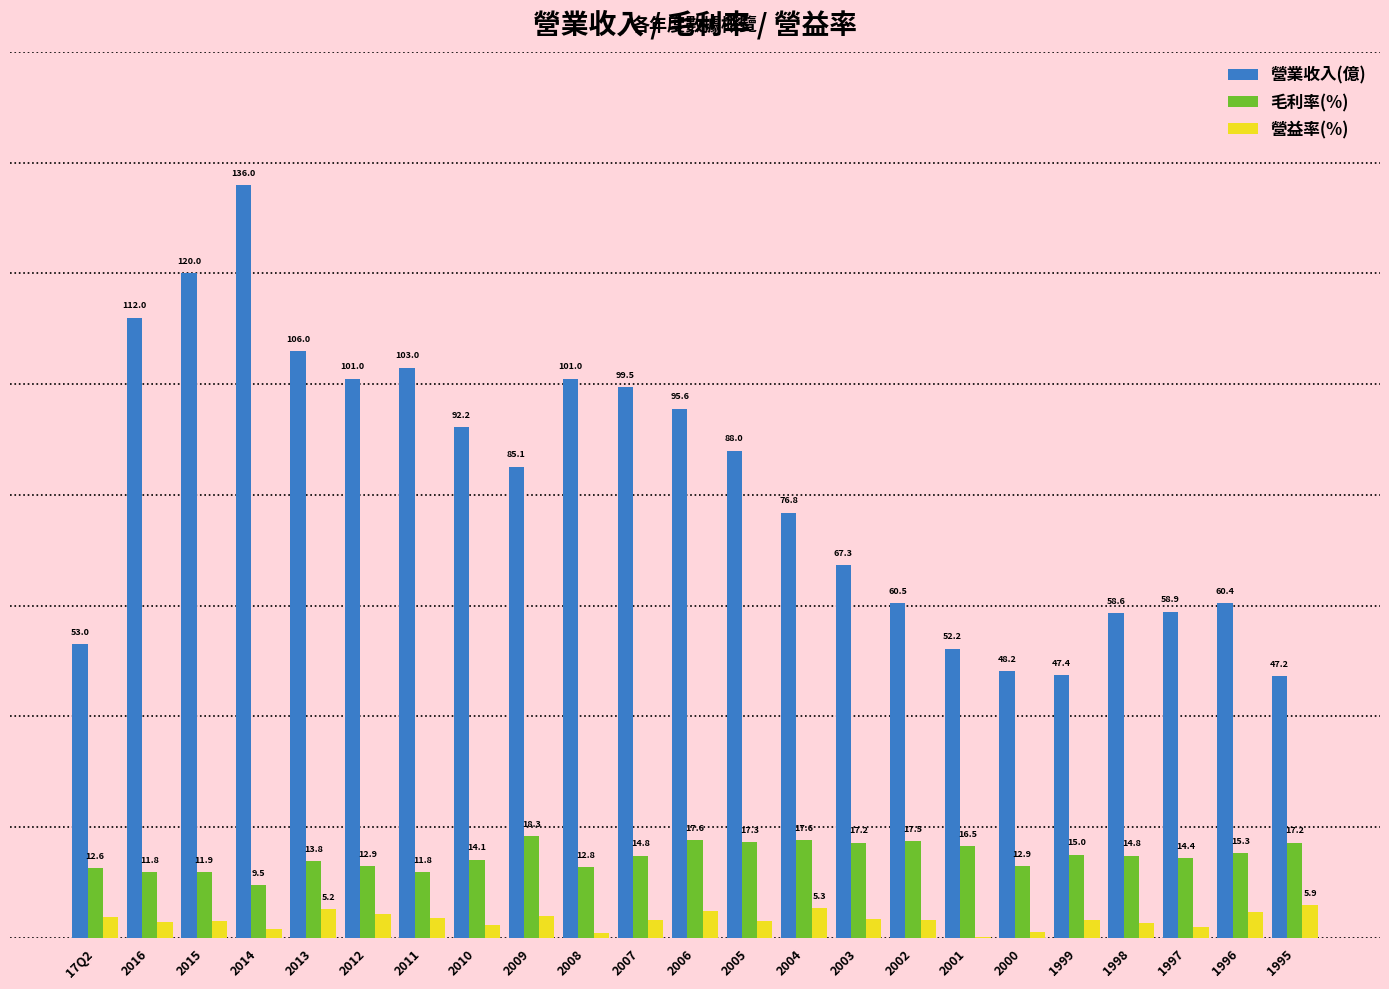

Which series changed the most between 2013 and 1995?

營業收入(億)